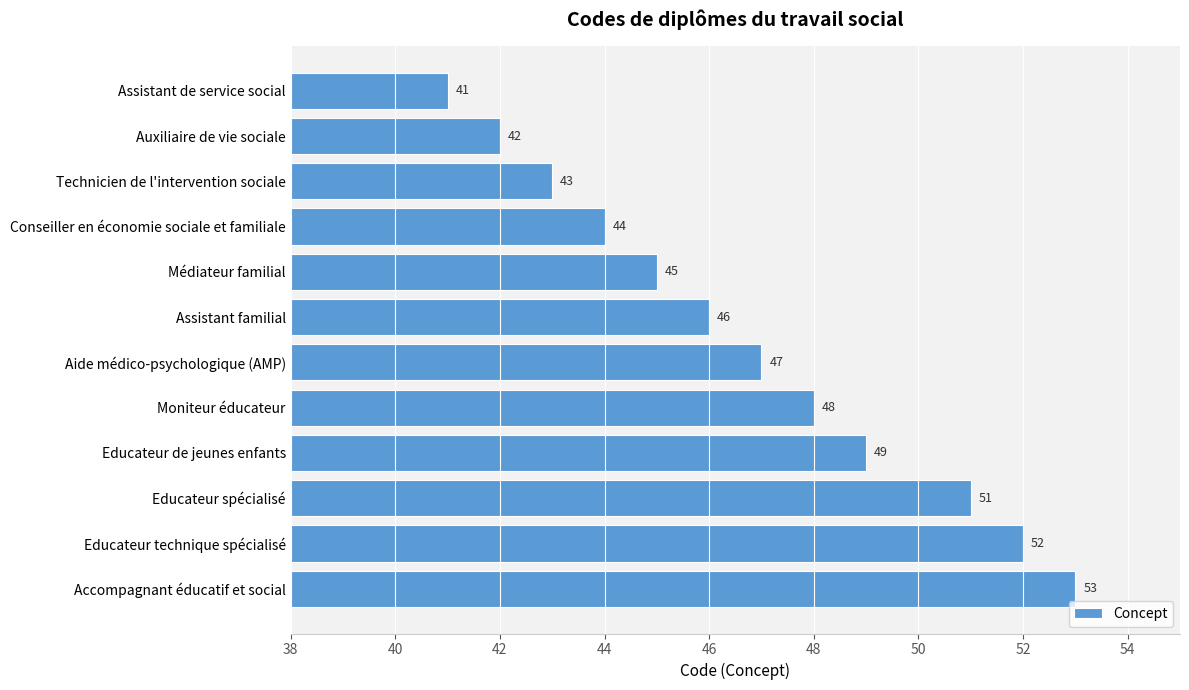

The chart shows a value of 44 at Conseiller en économie sociale et familiale. True or false?

True